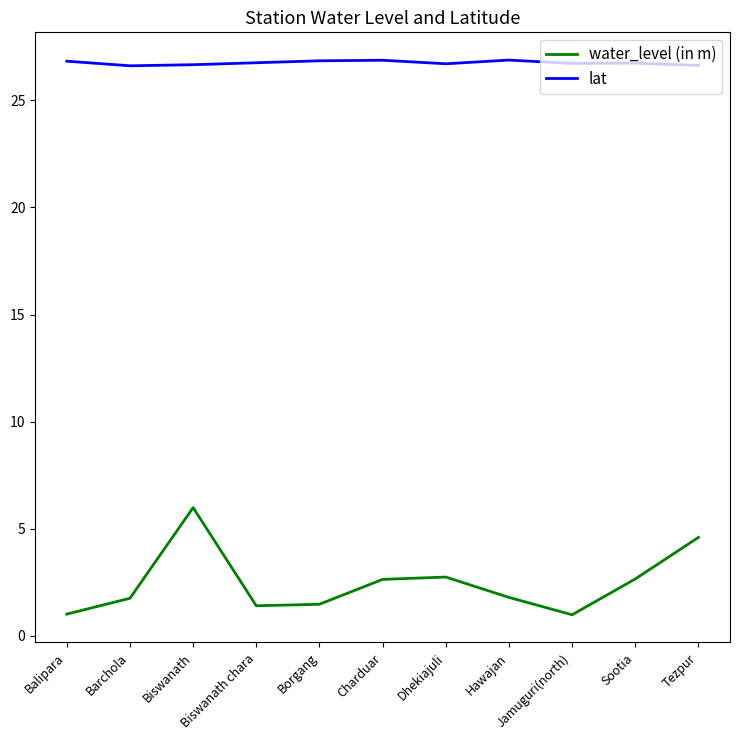

What is the maximum value for water_level (in m)?

6.0